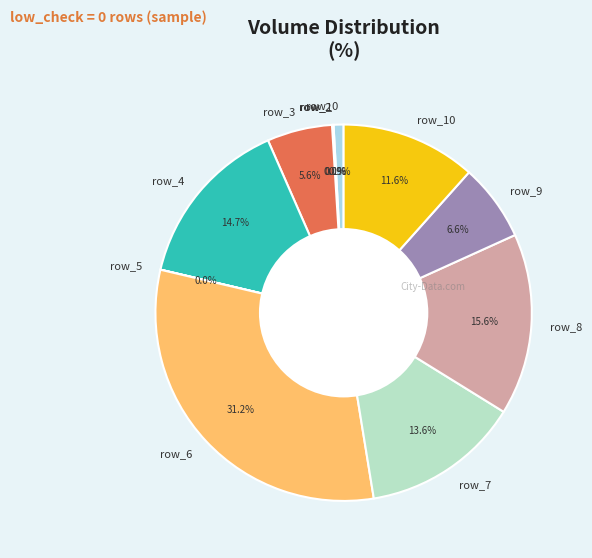

To the nearest percent, what is the average slice percentage?

9%